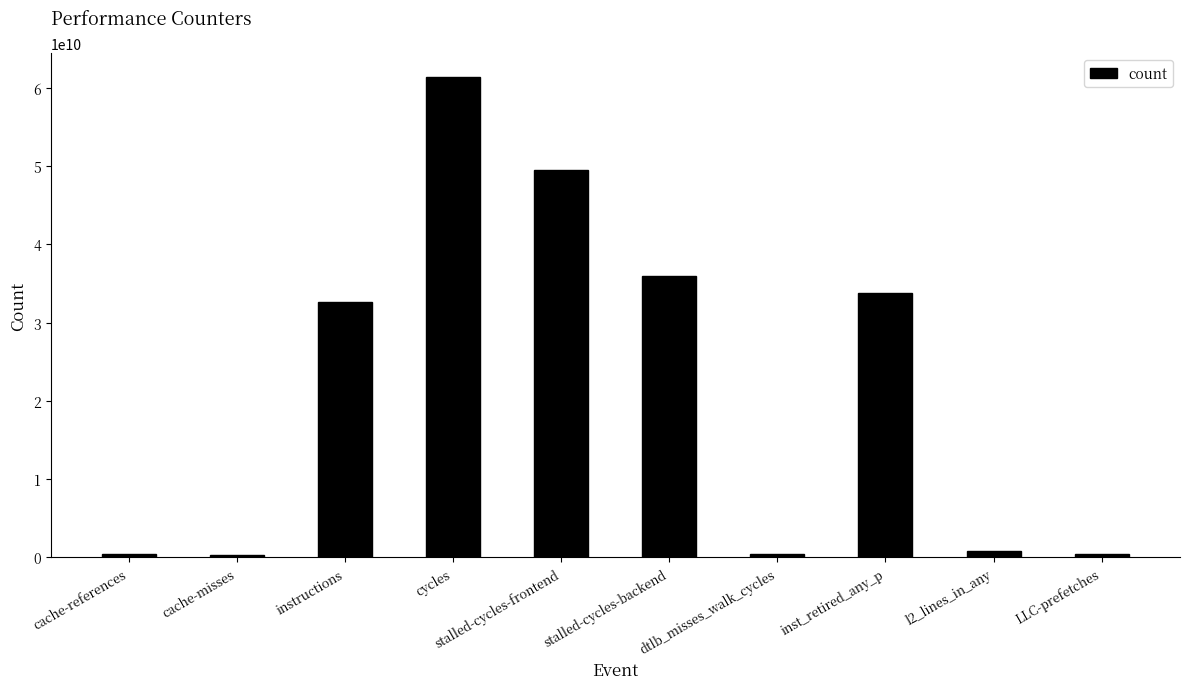

What position from the left is stalled-cycles-backend?

6